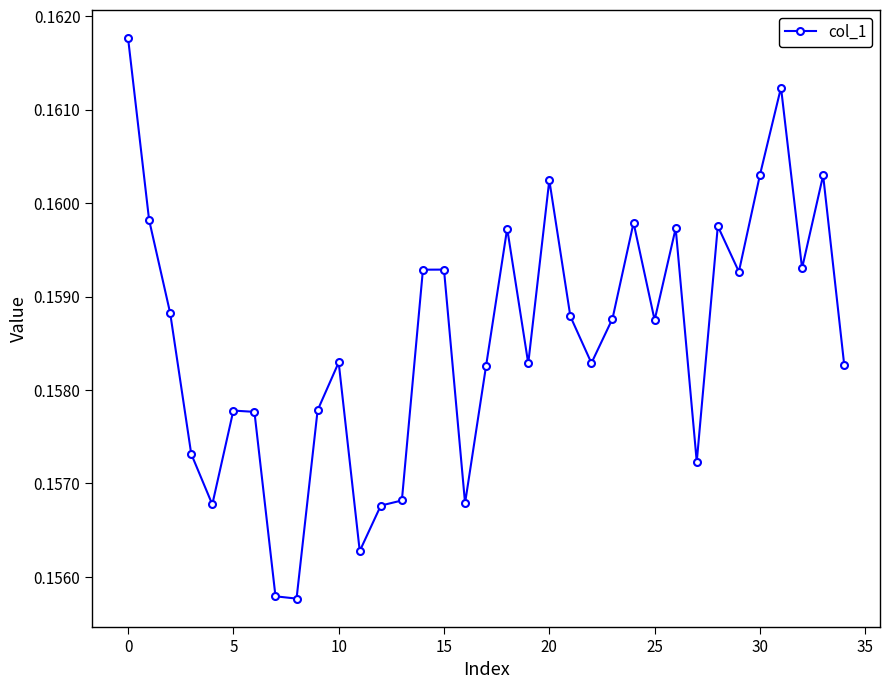

Count the values in the range 0 to 1.

35